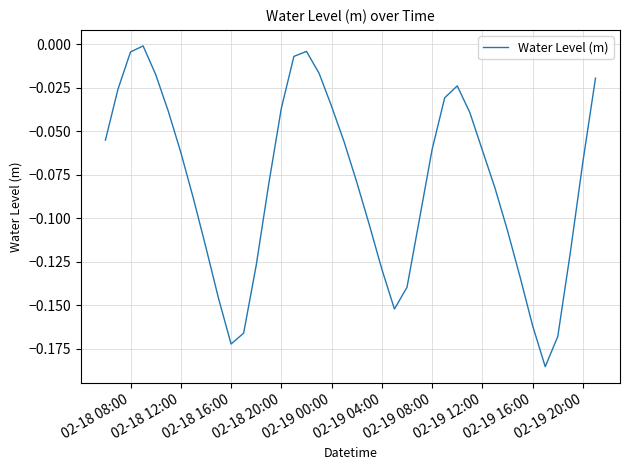

Is this an area chart (filled region under the line)?

No